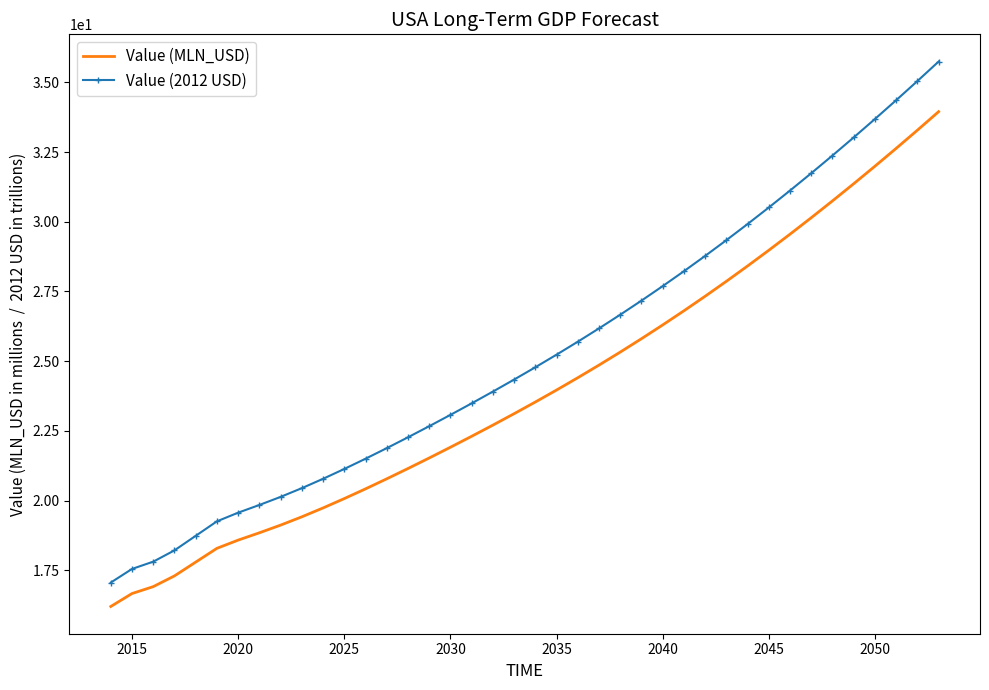

True or false: Value (MLN_USD) has more than 0 interior local peaks.

False